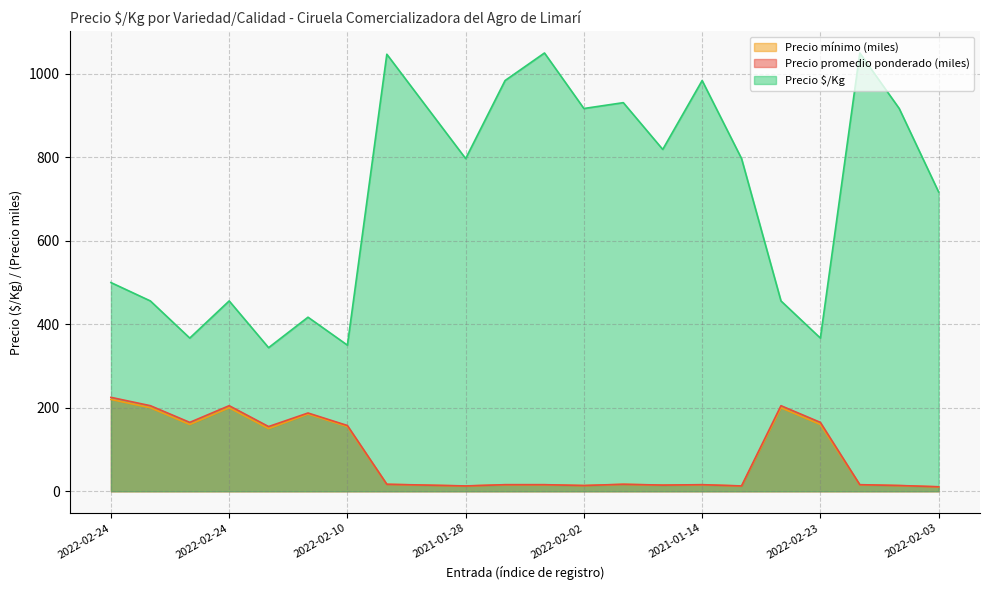

True or false: Precio mínimo and Precio $/Kg intersect in this chart.

False